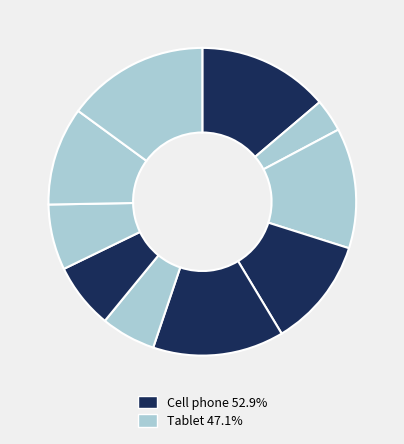

Count the number of slices in the pie.

10